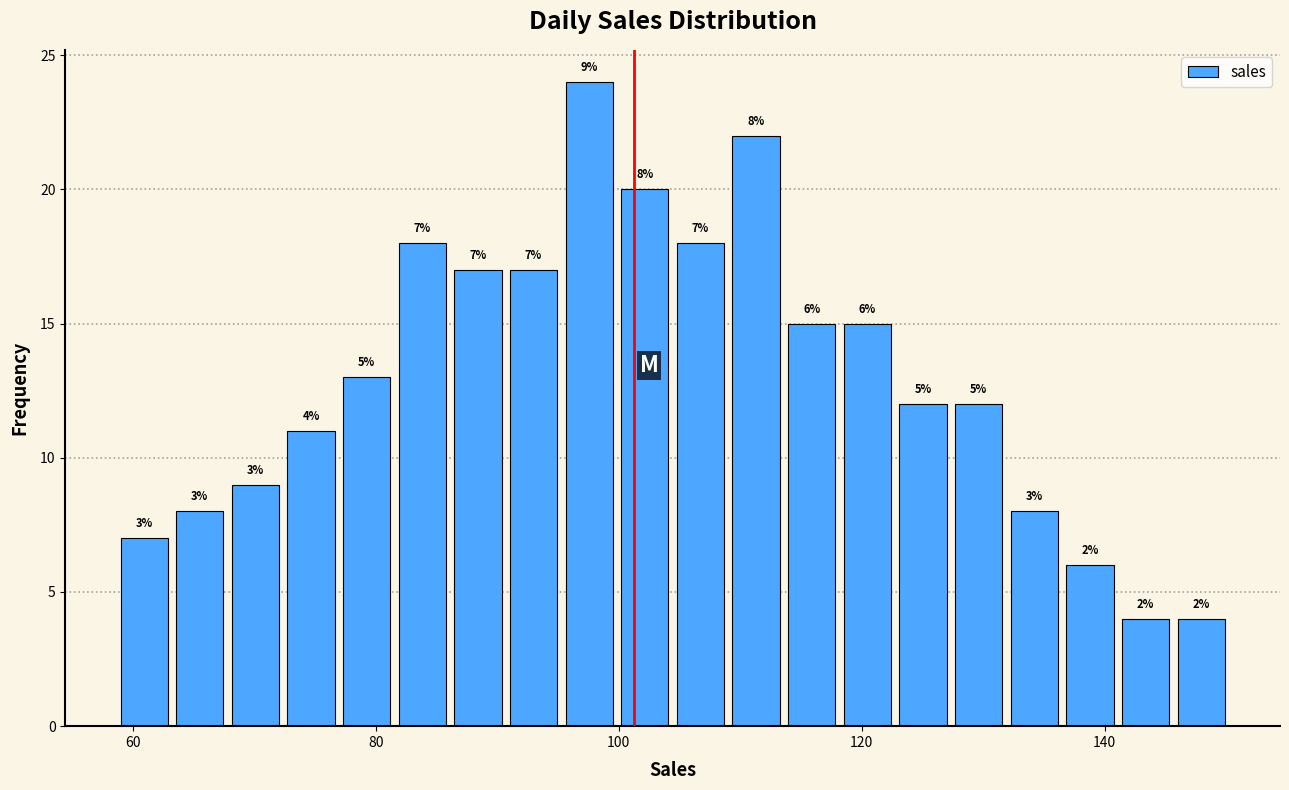

Read against the x-axis, roughly where is the centre of the tallest bar?

98